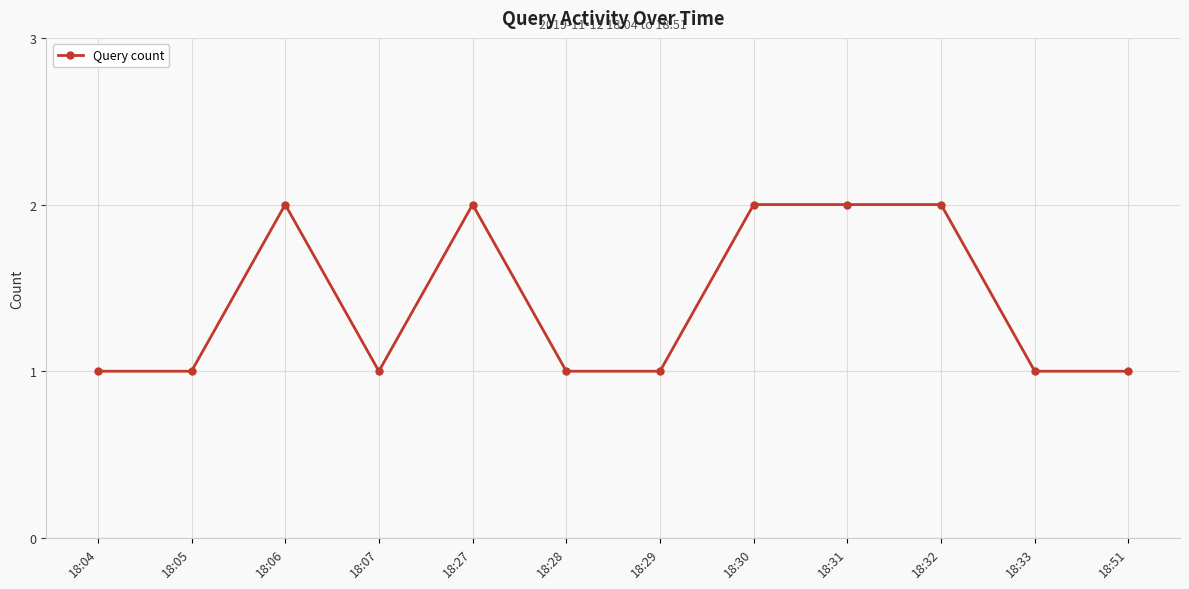

Count the number of categories in the chart.

12